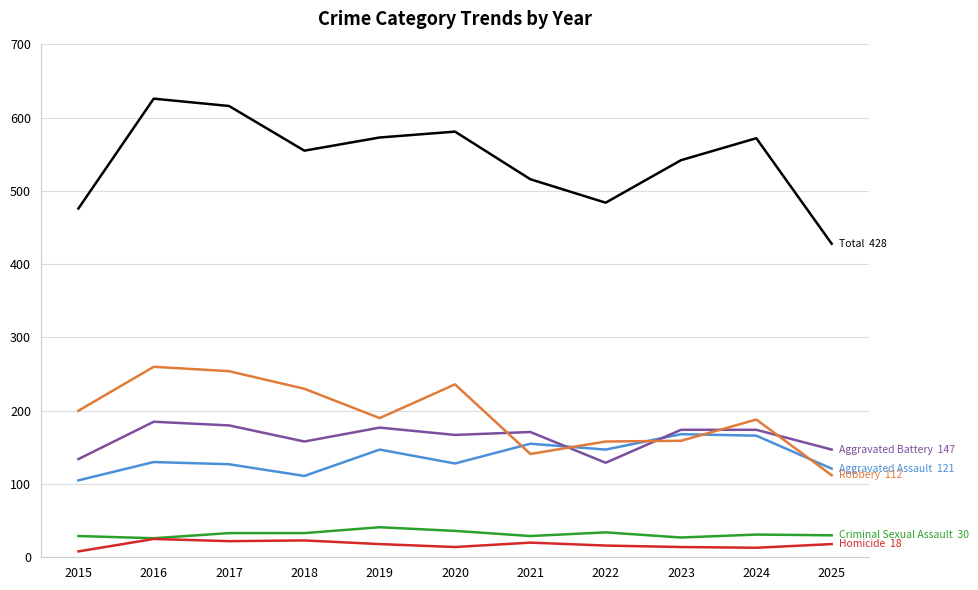

Which category has the highest value across all series?

2016